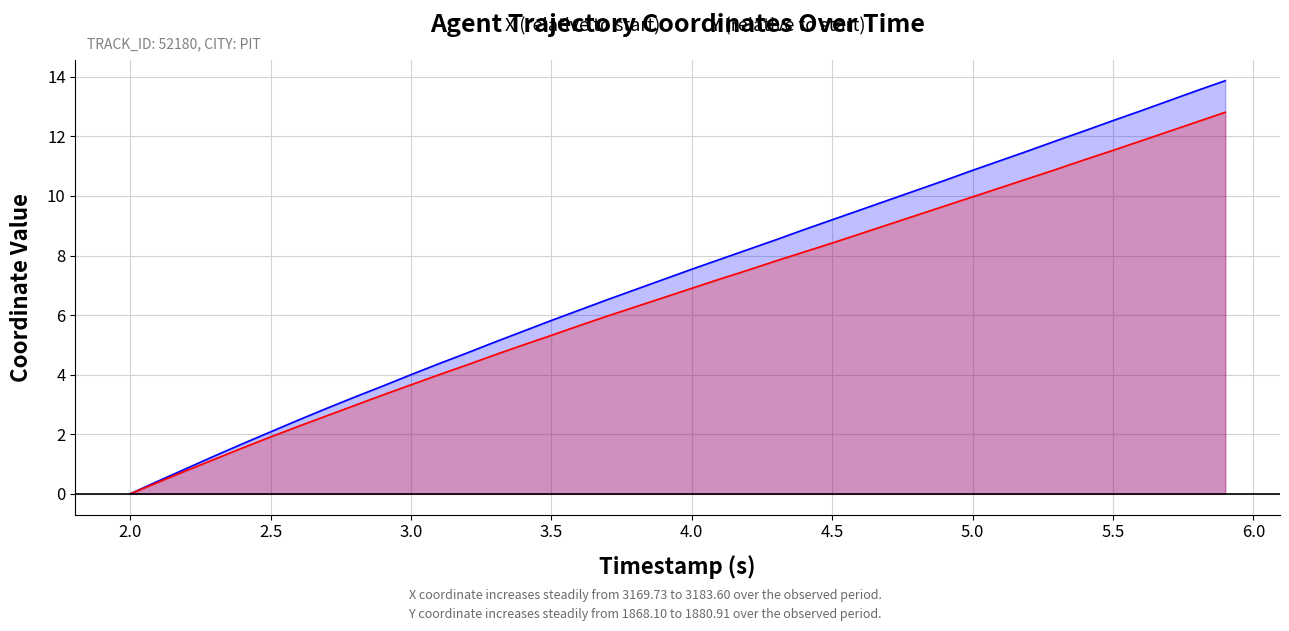

What is the maximum value for X (relative to start)?

13.9